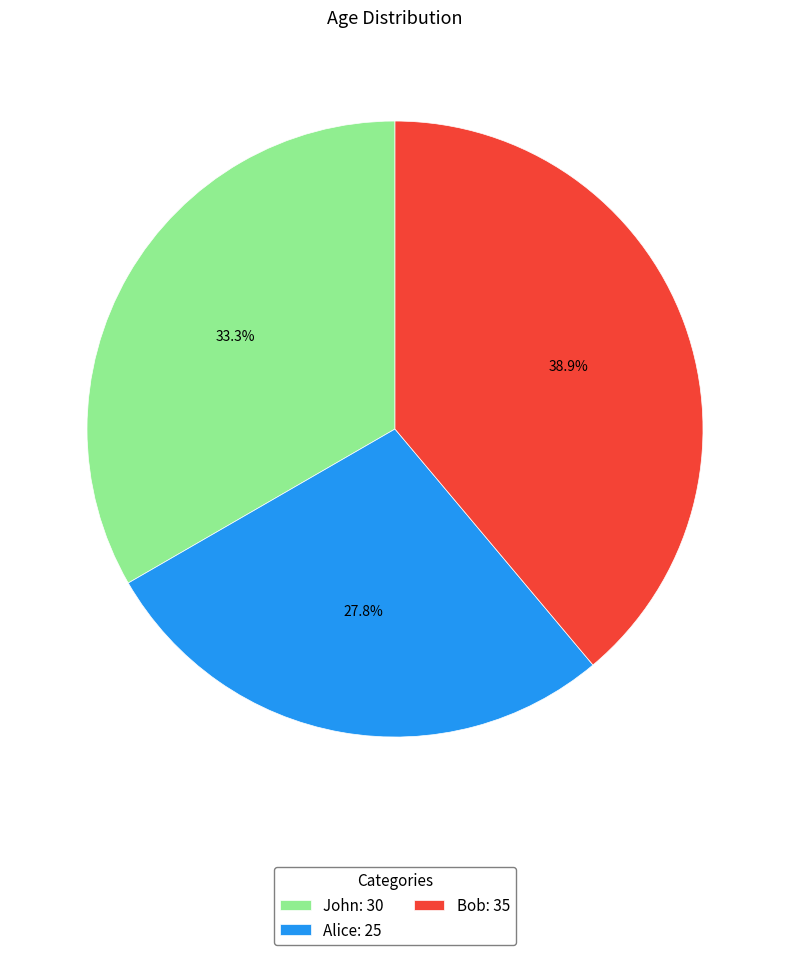

Count the number of slices in the pie.

3